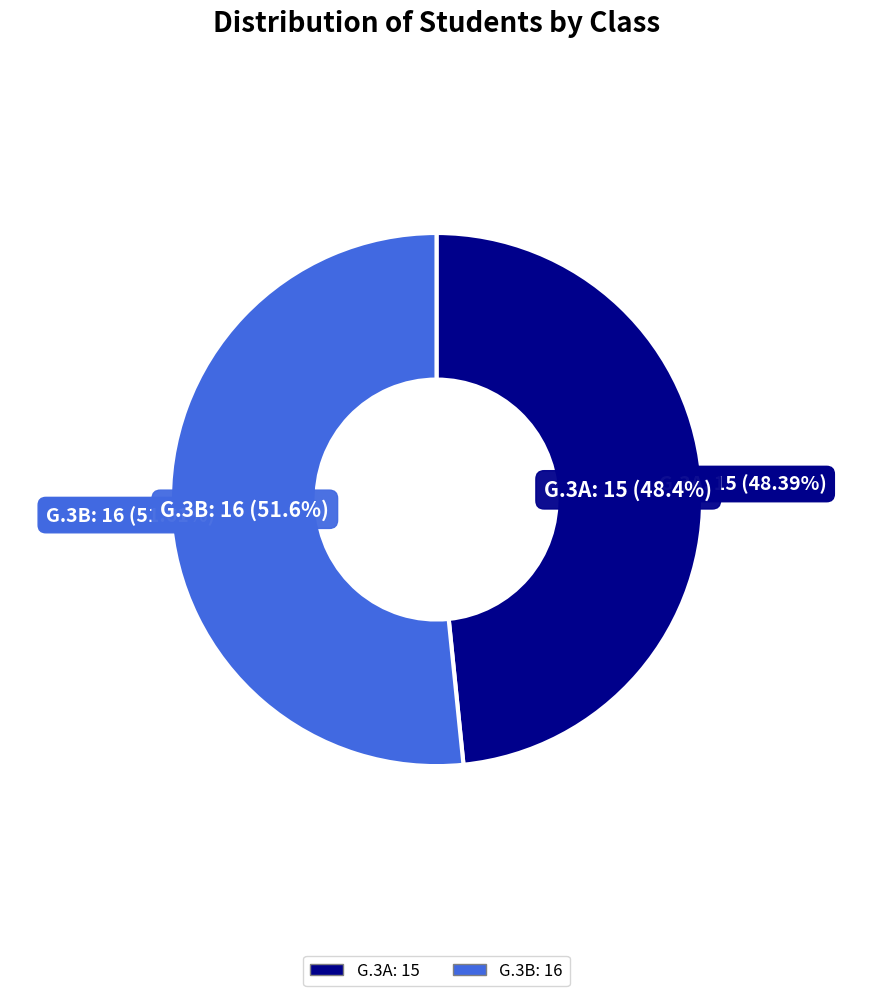

What is the smallest slice in the pie chart?

G.3A